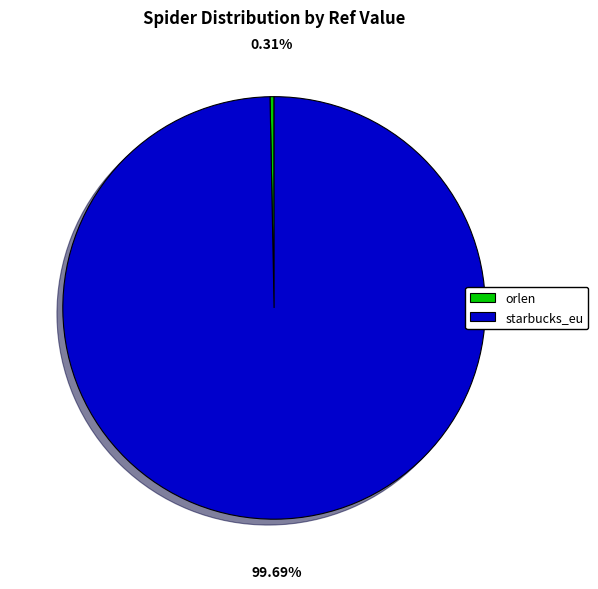

Which has a higher value, starbucks_eu or orlen?

starbucks_eu